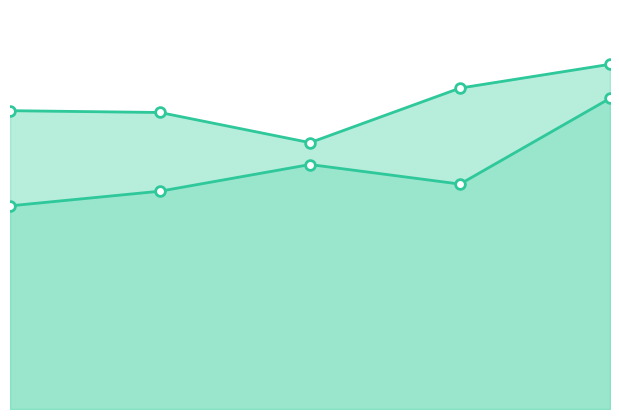

The value of col_6 at 3.0 is 8.0. True or false?

True